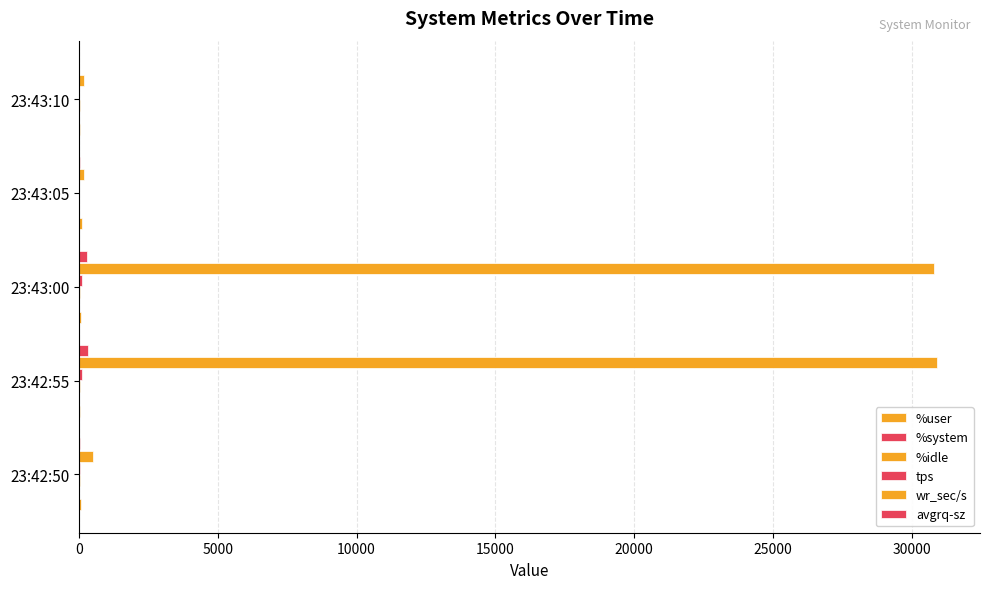

How many distinct data groups are displayed?

6